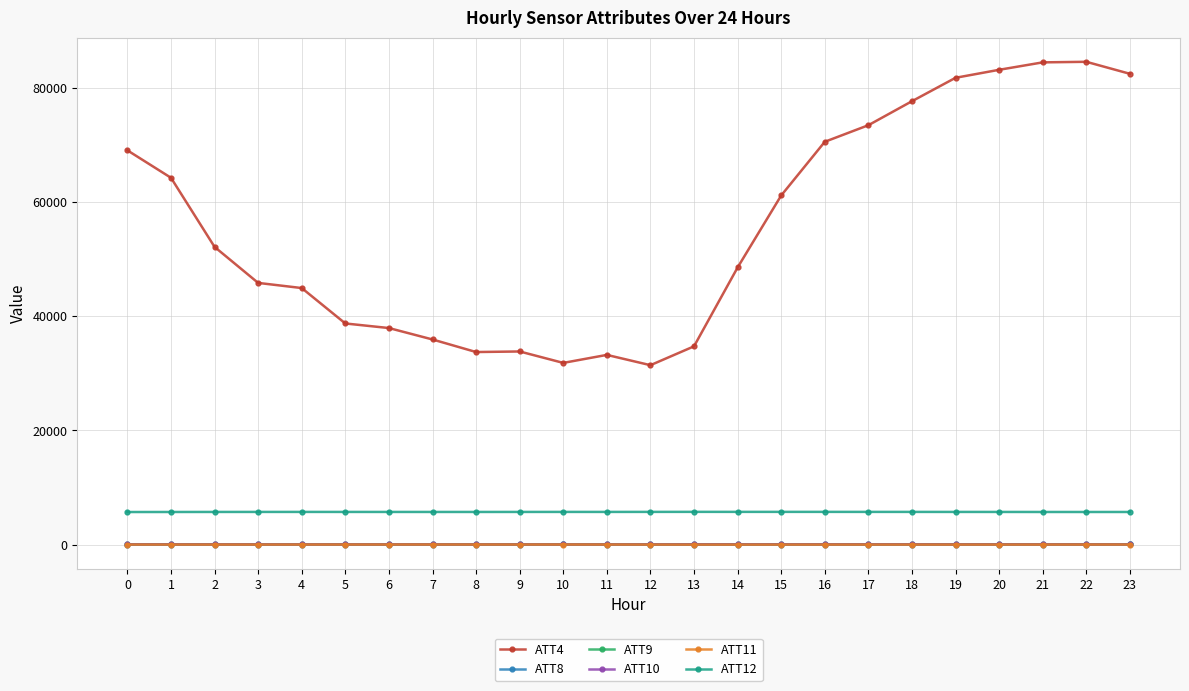

Does the chart have visible grid lines?

Yes